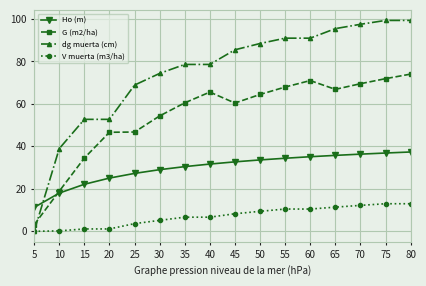

List the series in order of their overall mean, highest first.

dg muerta (cm), G (m2/ha), Ho (m), V muerta (m3/ha)